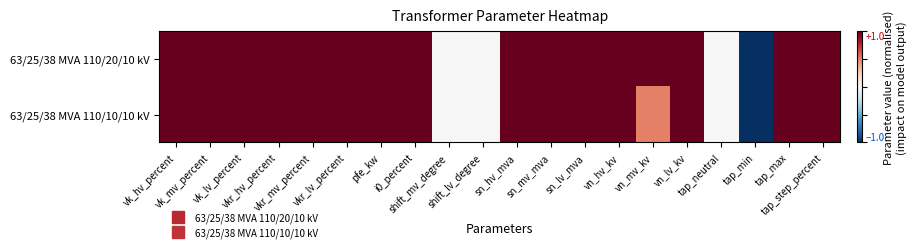

What is the total value across all series at i0_percent?

2.0